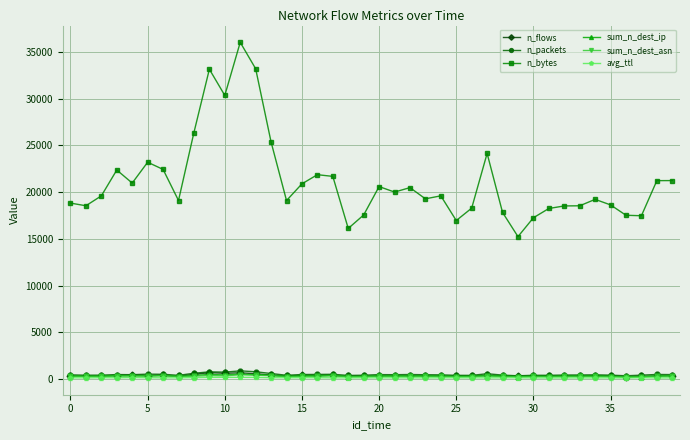

What are all the series names shown in the legend?

n_flows, n_packets, n_bytes, sum_n_dest_ip, sum_n_dest_asn, avg_ttl